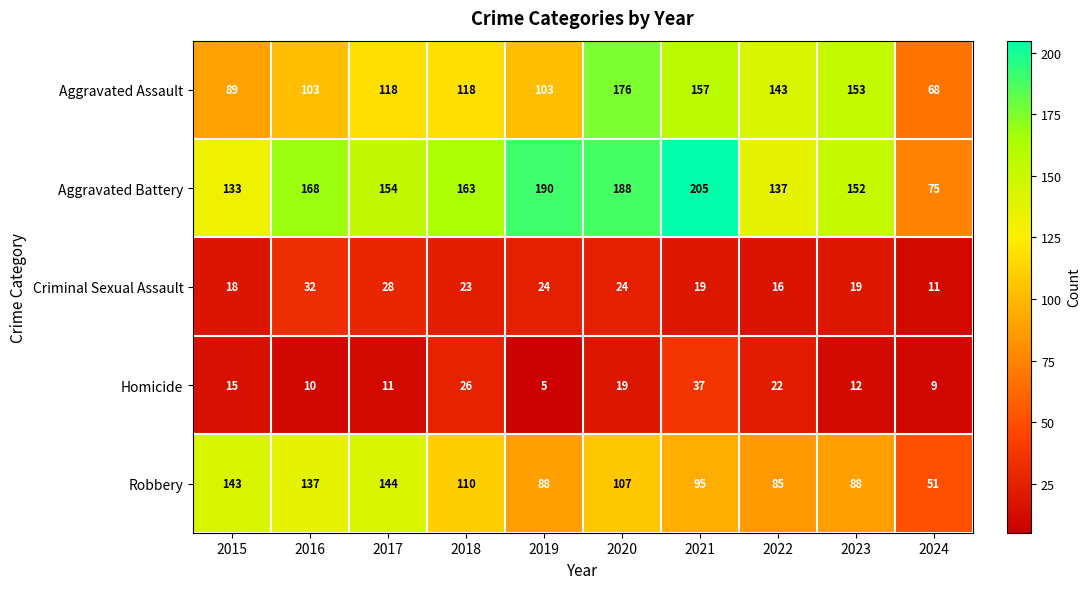

Where is Homicide nearest to the value 21?

2022